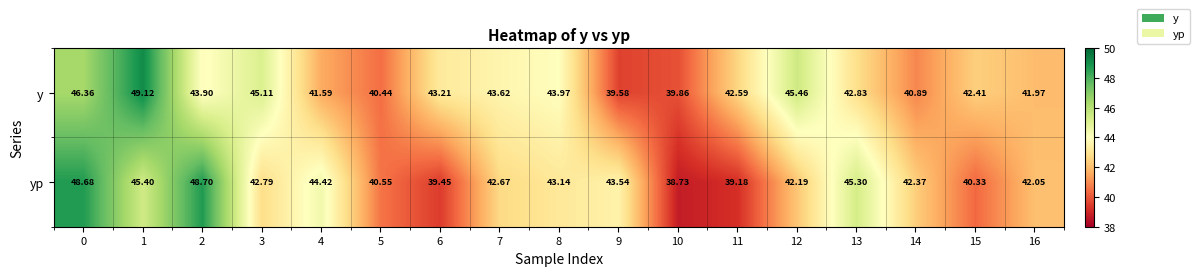

Which series has the largest range (max minus min)?

yp